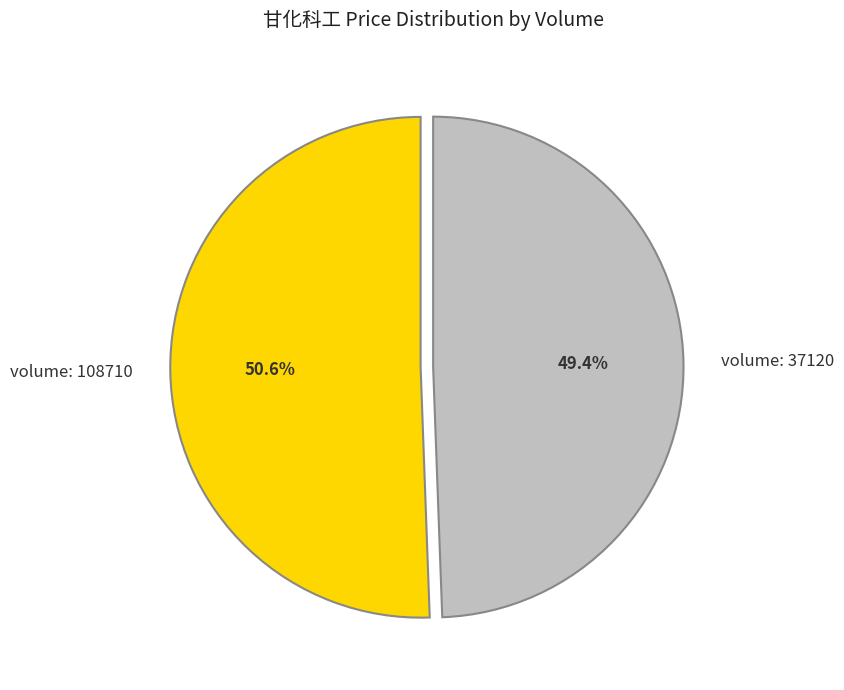

Does any single category account for the majority?

Yes